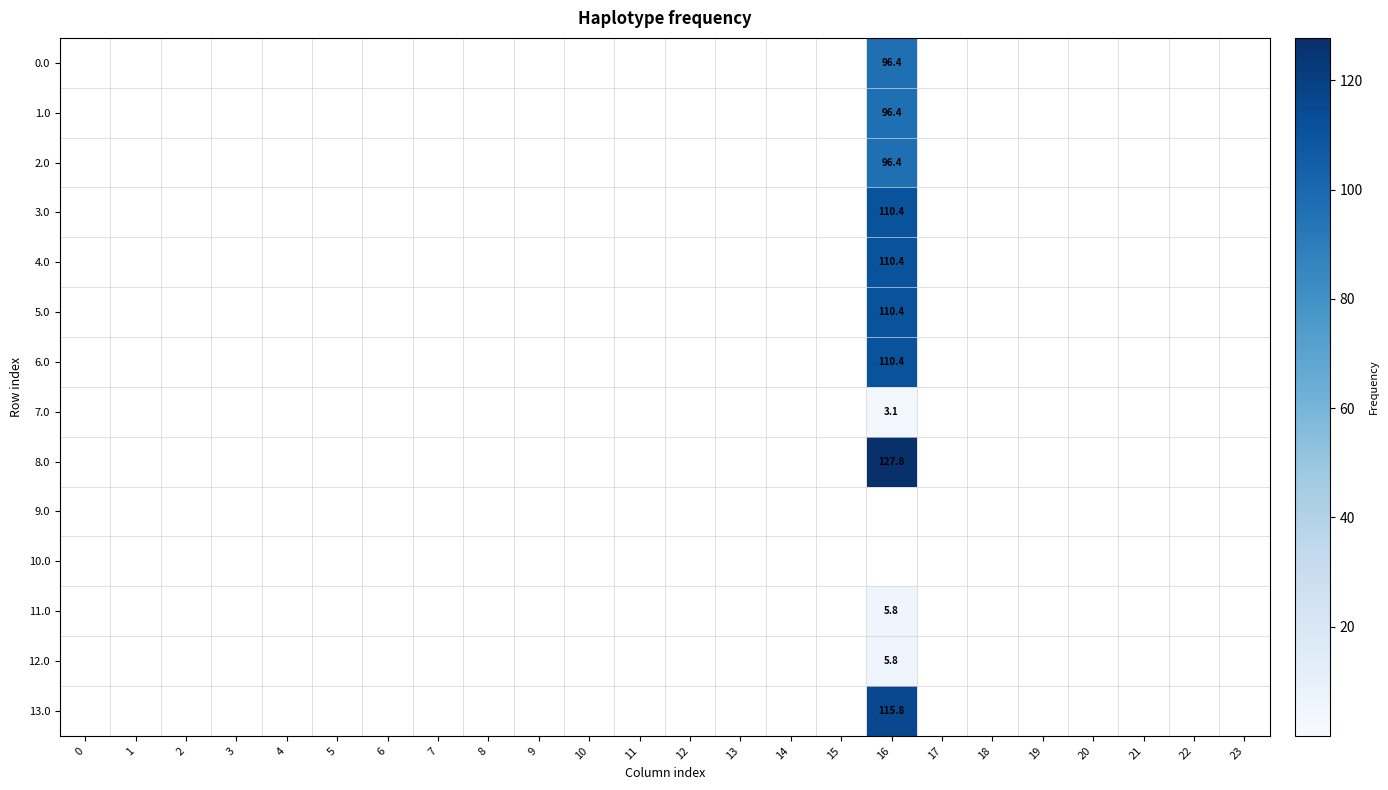

At which category does the chart reach its peak across all series?

16